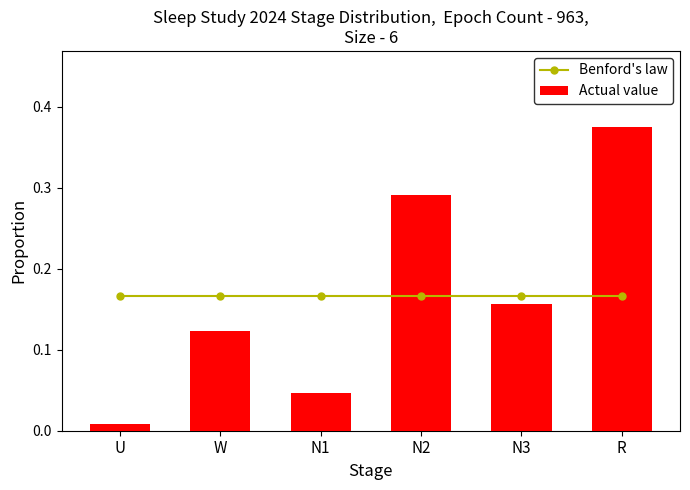

Which series has the widest spread of values?

Actual value